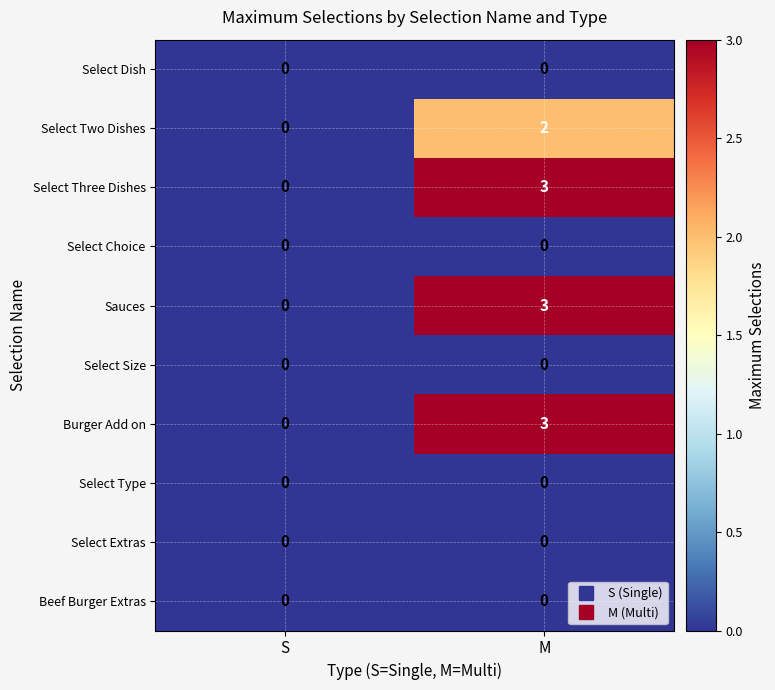

Is it true that Select Size equals 0 at M?

True